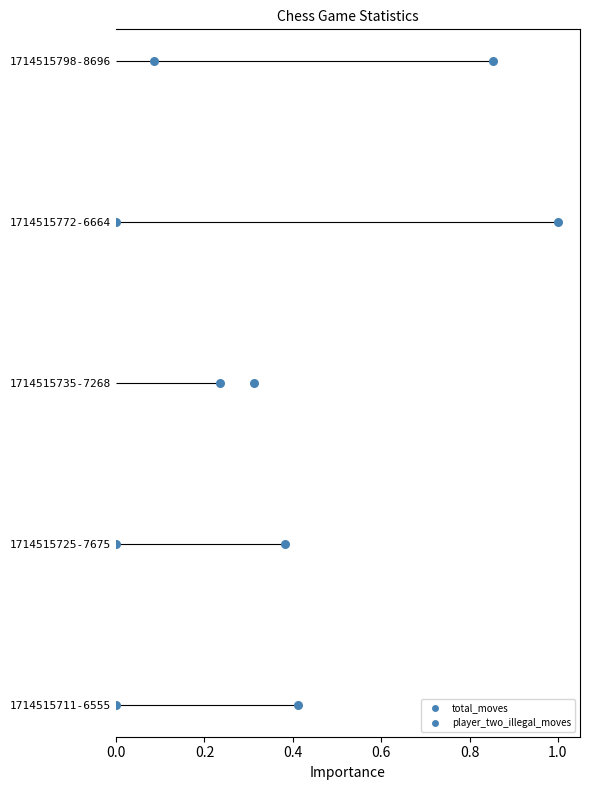

Approximately how many times larger is the value at 0.2 compared to 0.8?

0.2